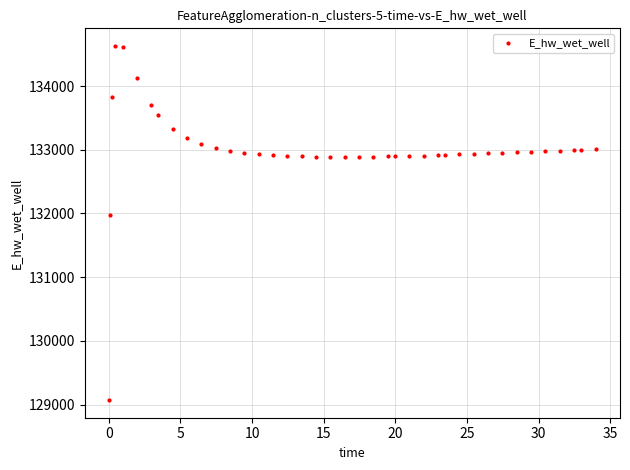

What Y value in the scatter plot is closest to 131849?

131970.0